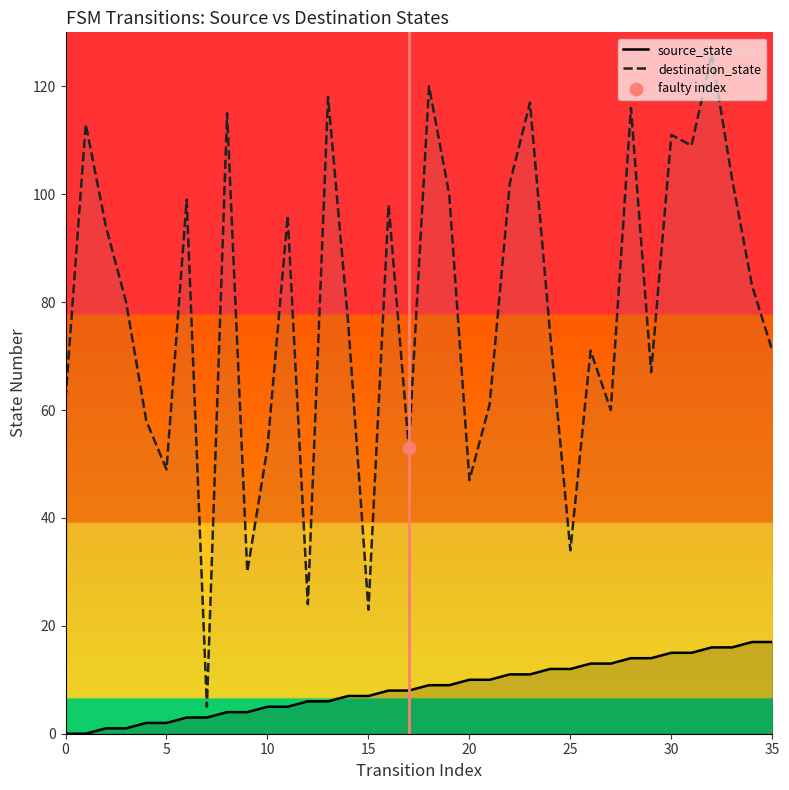

At how many categories does at least one series exceed 51?

29